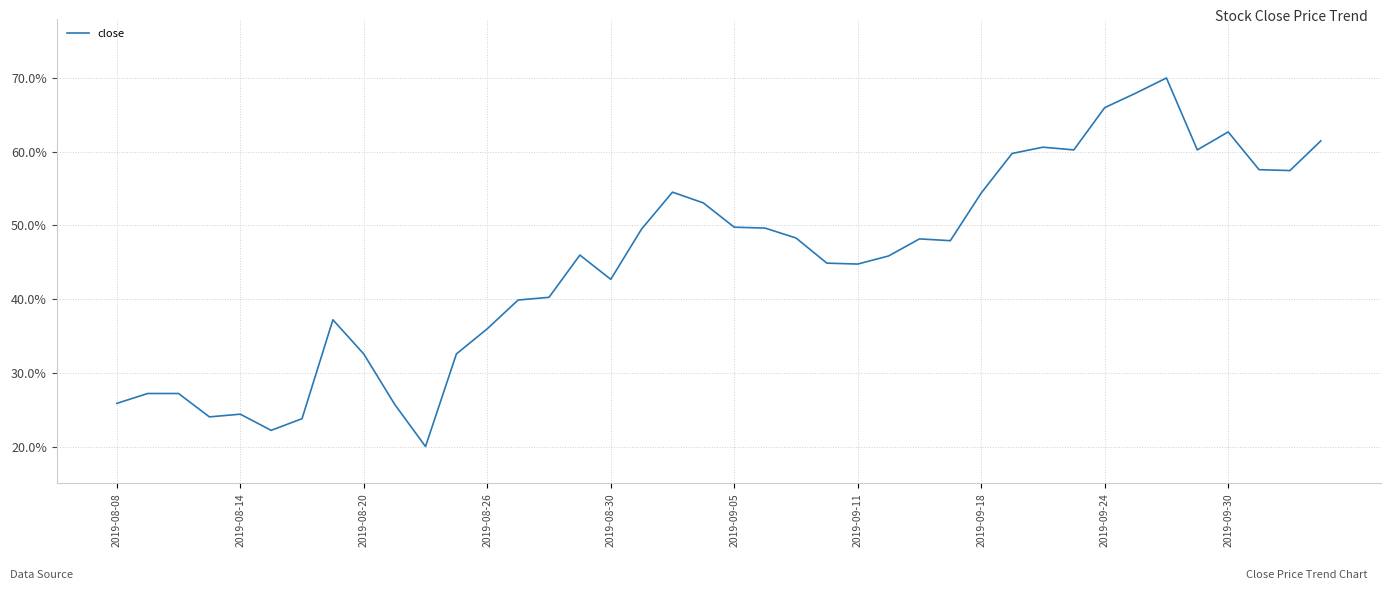

What is the maximum value shown in the chart?

70.0